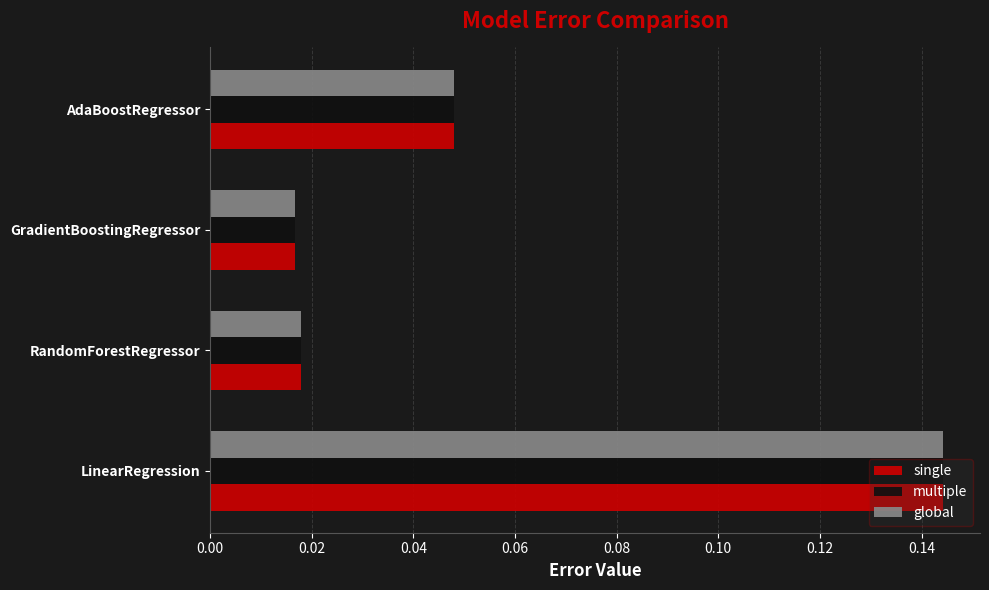

At how many categories does at least one series exceed 0?

4